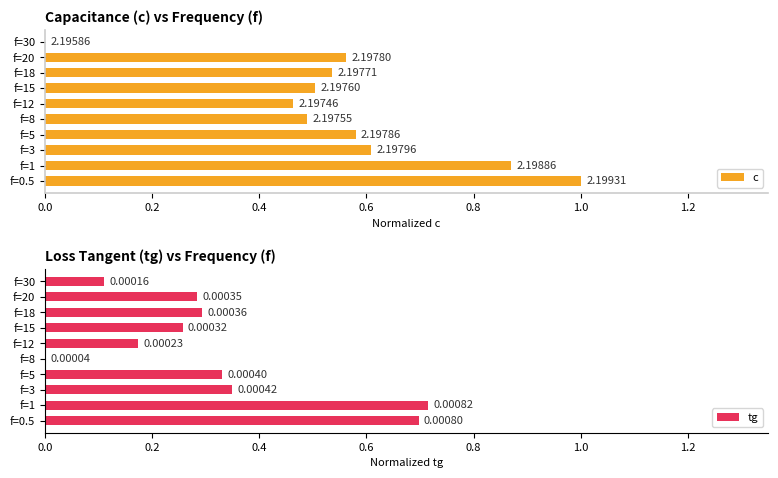

Does the chart contain any negative values?

No